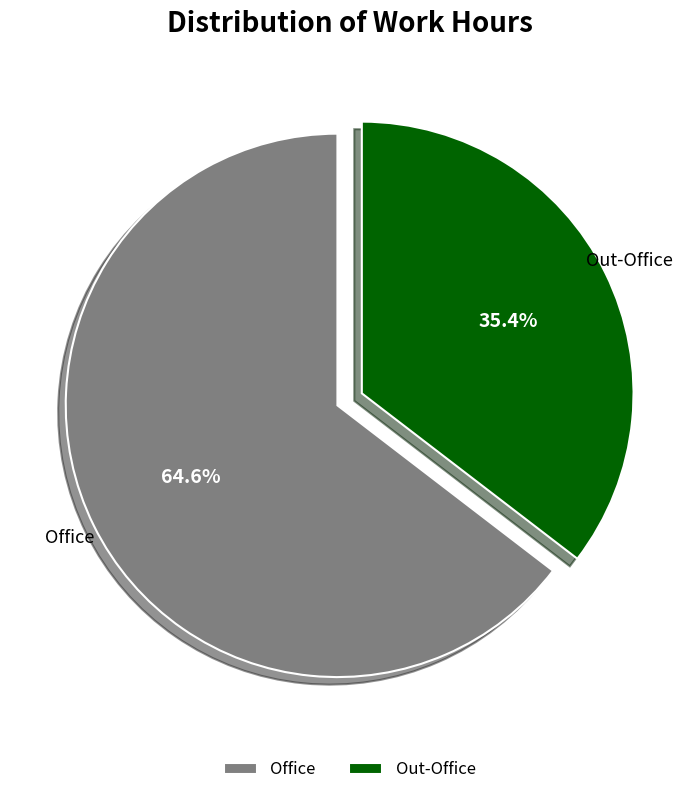

Approximately how many times larger is the value at Out-Office compared to Office?

0.5